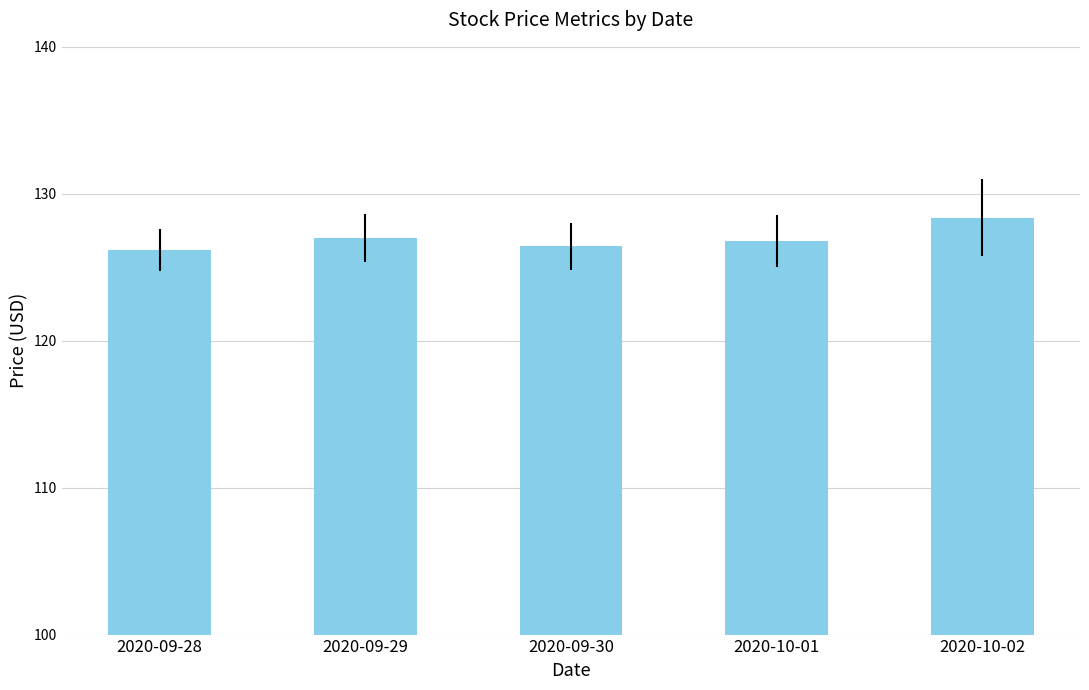

Which category has the highest value across all series?

2020-10-02